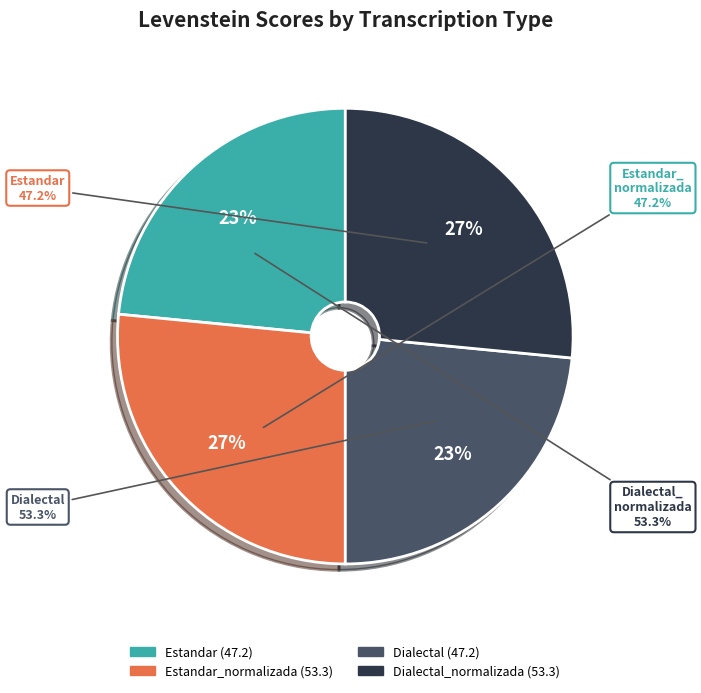

Count the number of slices in the pie.

4